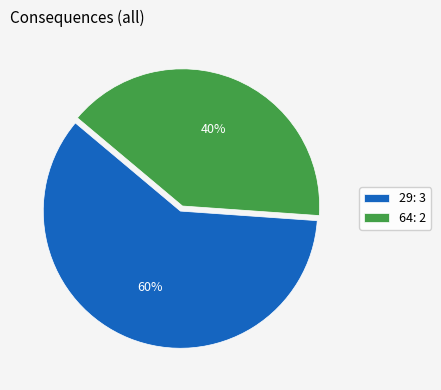

Which slice is the largest?

29